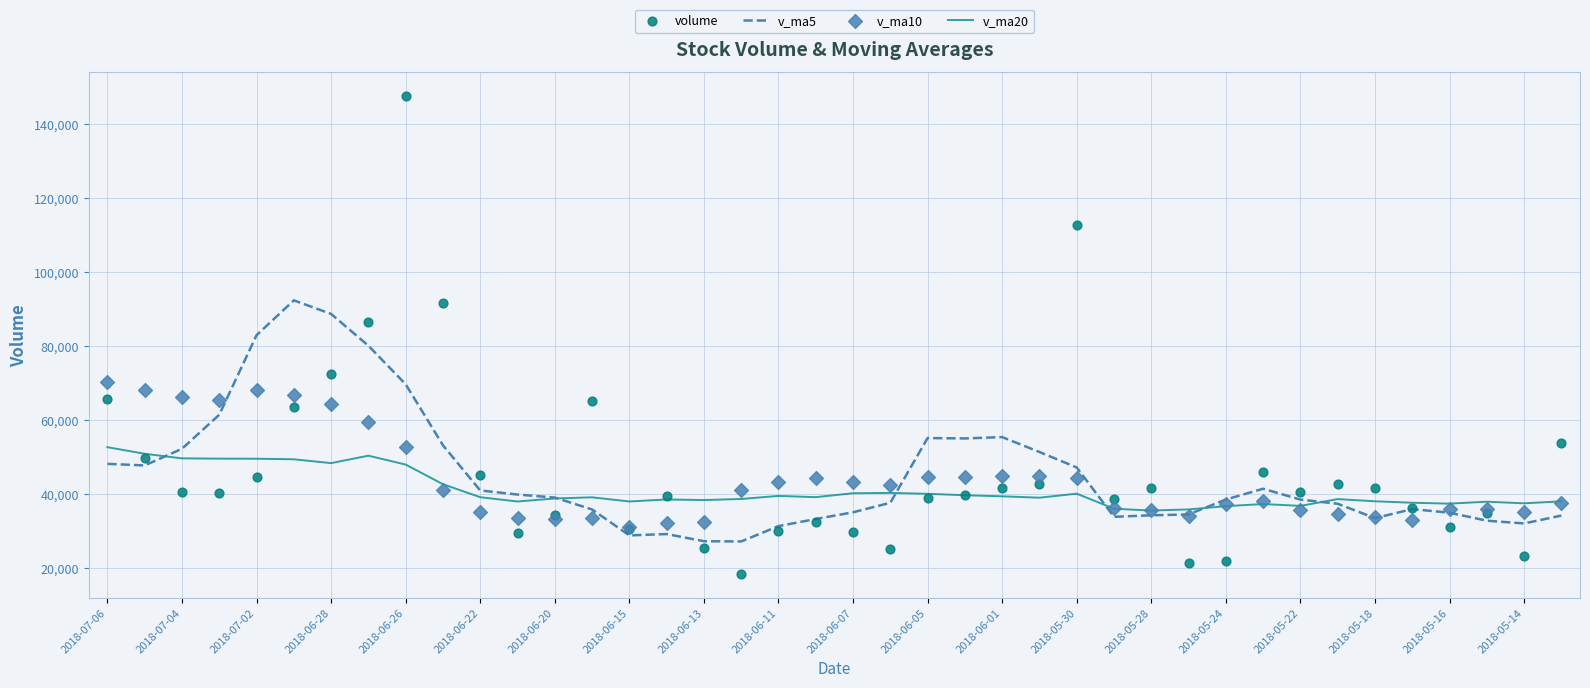

Is the value of v_ma20 at 22 greater than the value of volume at 2018-06-22?

No